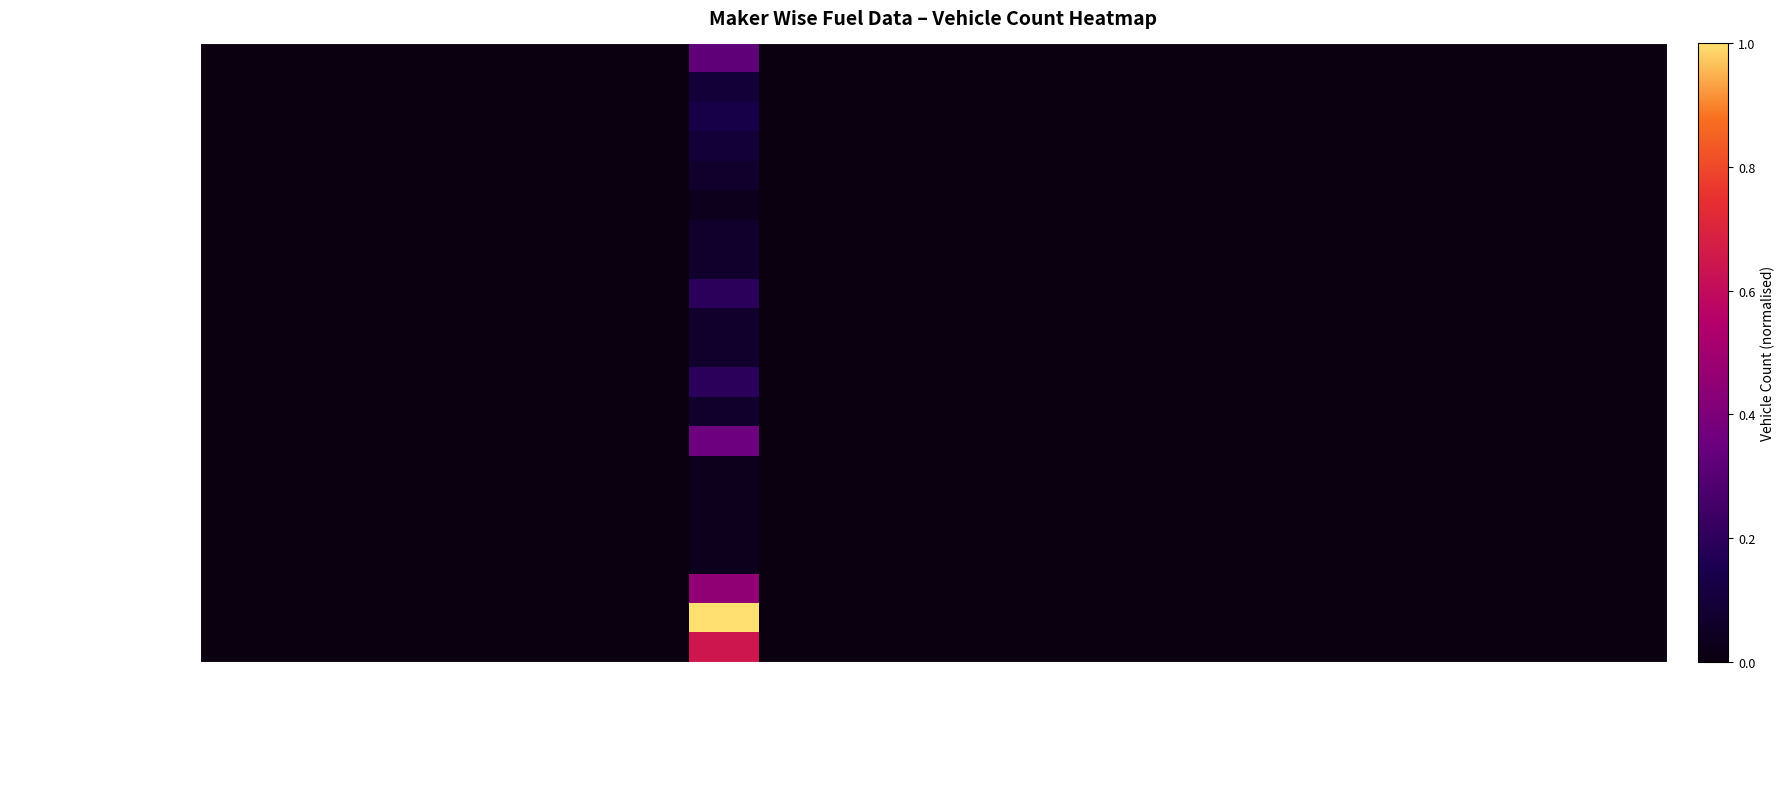

Rank the series by their maximum value, from lowest to highest.

AUTOLITE (INDIA) LIMITED, CHAUHAN AUTO INDUSTRIES, DASHMESH TRADERS, DD AUTO PVT LTD, DELTA AUTOCORP LLP, ATUL AUTO LTD, A.V.AUTOMOTIVES PVT LTD, AVL ELECTRIC VEHICLES, BAL GOPAL WHEELS PVT LTD, BEST WAY AGENCIES PVT LTD, CEEON INDIA, ALLFINE INDUSTRIES PVT LTD, ATTOLENT AUTO GROUP PVT LTD, ARNA ELECTRIC AUTO PVT LTD, AVON CYCLES LTD, CART INDIA, A K GUPTA & CO., CHAMPION POLY PLAST, DILLI ELECTRIC AUTO PVT LTD, GRD MOTORS, EULER MOTORS PVT LTD